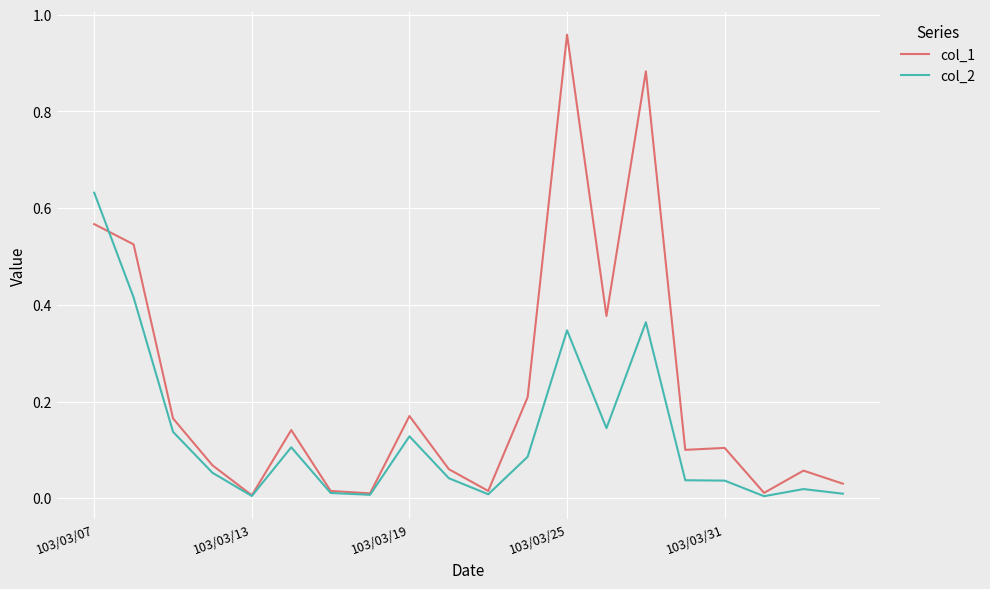

List the series in order of their peak value, lowest first.

col_2, col_1